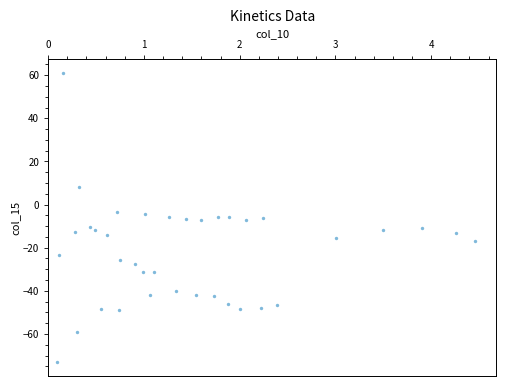

What is the range of X values (max minus min)?

4.4